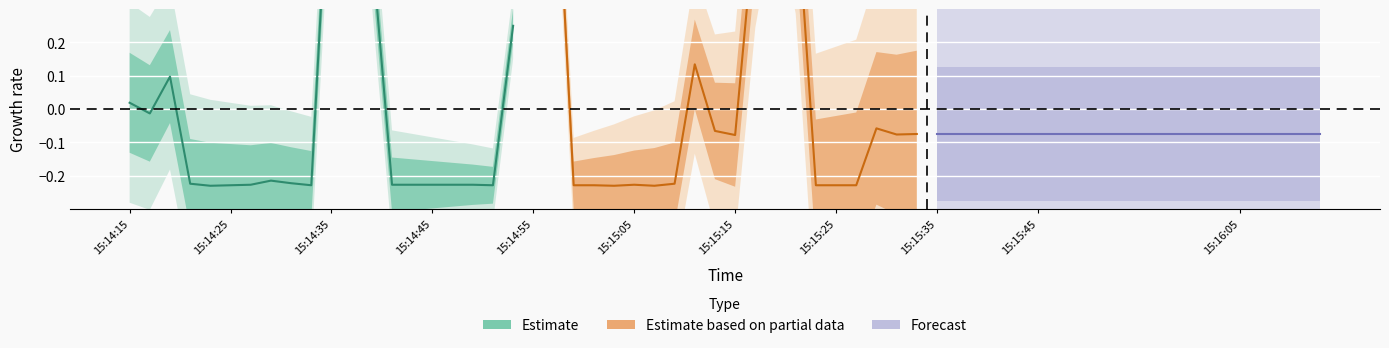

What is the difference between the maximum and minimum values in the Estimate based on partial data series?

1.2